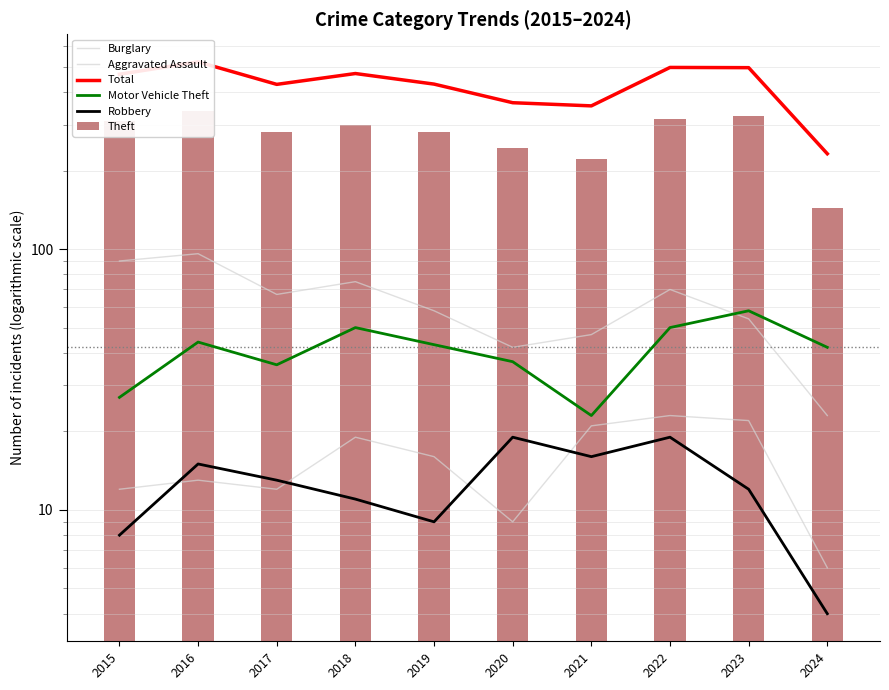

What is the difference between the maximum and second lowest values in the Robbery series?

11